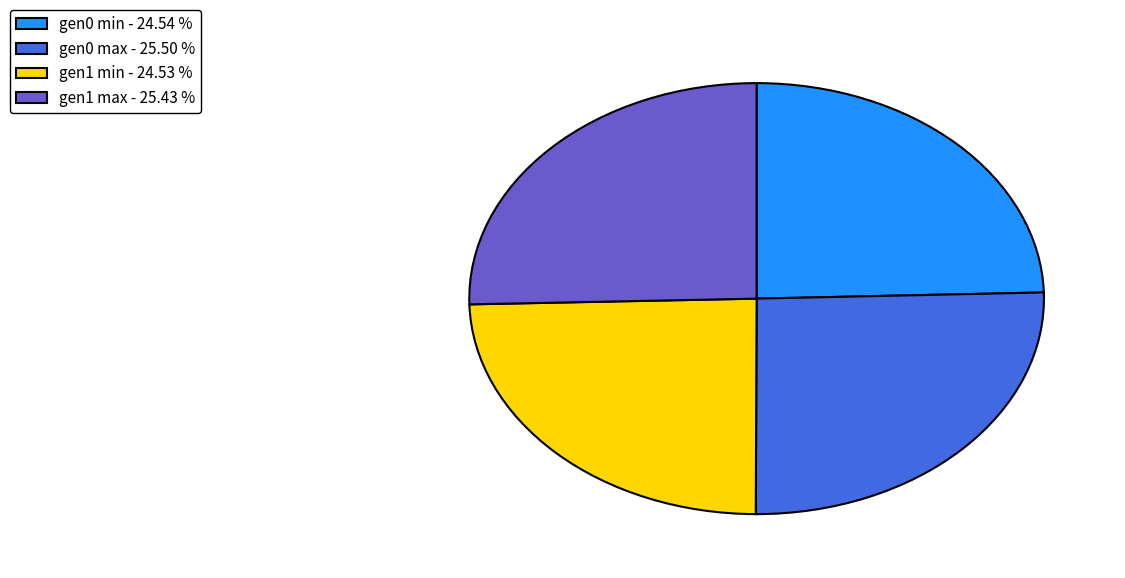

Is there any slice that represents more than half of the pie?

No